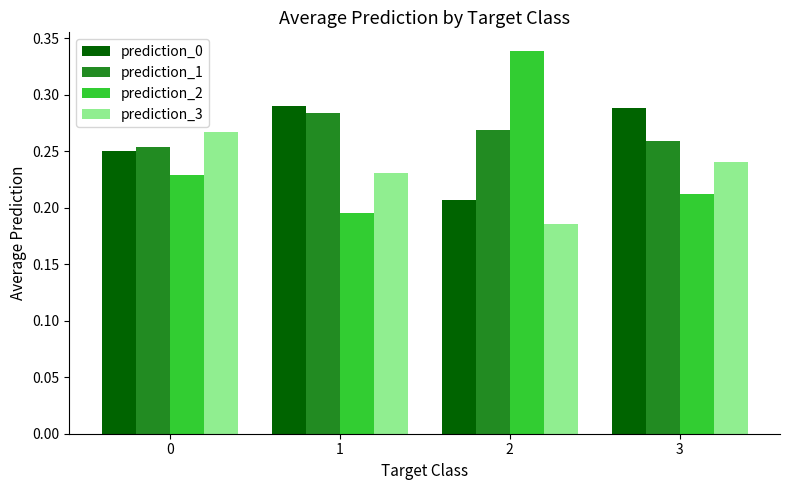

How many prediction_3 values are between 0 and 1?

4